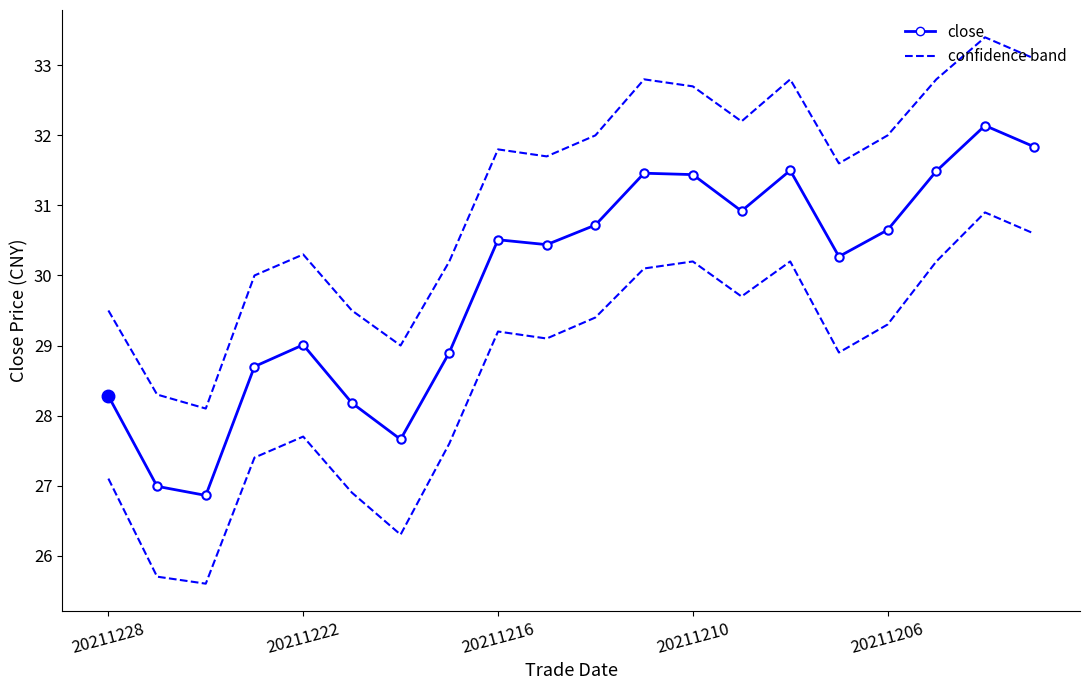

Count the number of categories in the chart.

20